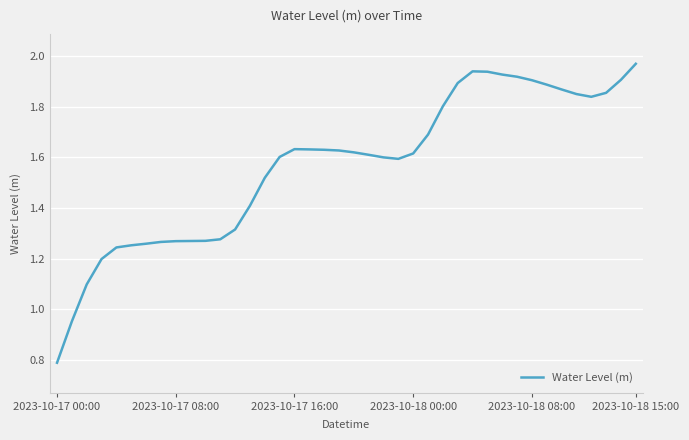

What is the smallest value displayed?

0.8